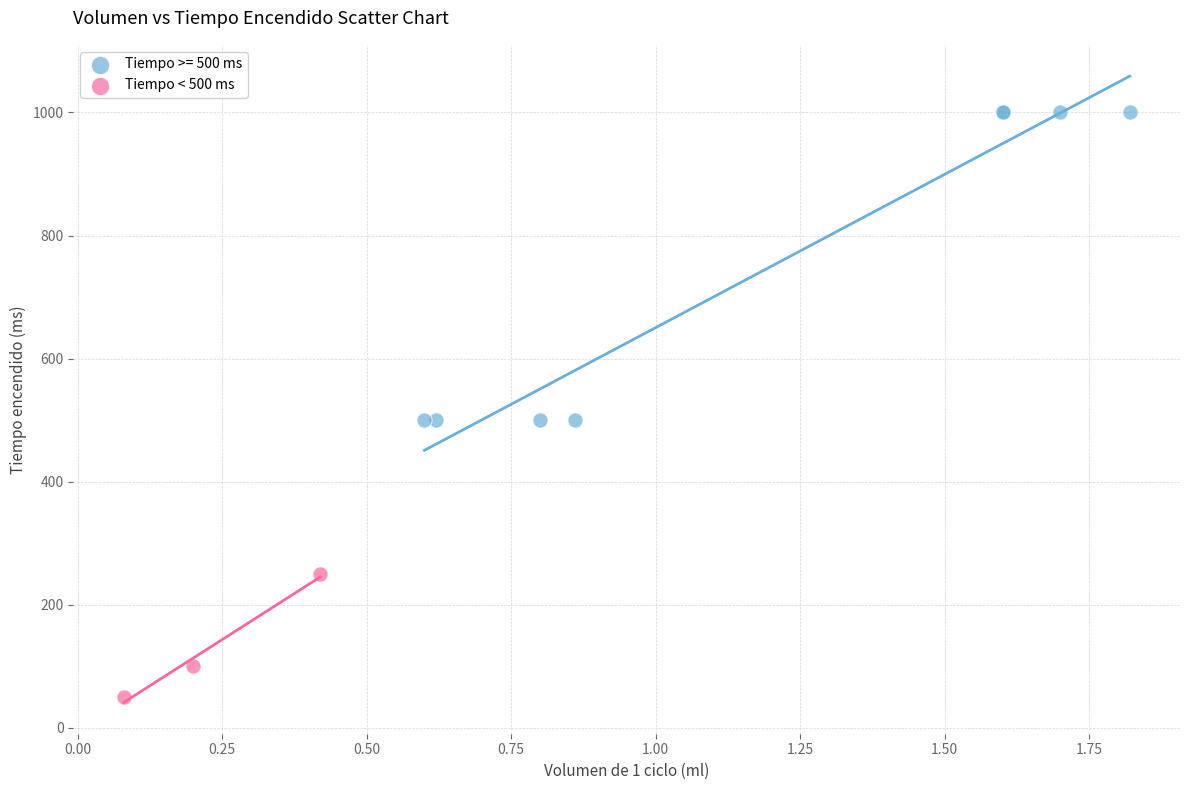

Which series reaches the minimum Y coordinate?

Tiempo < 500 ms